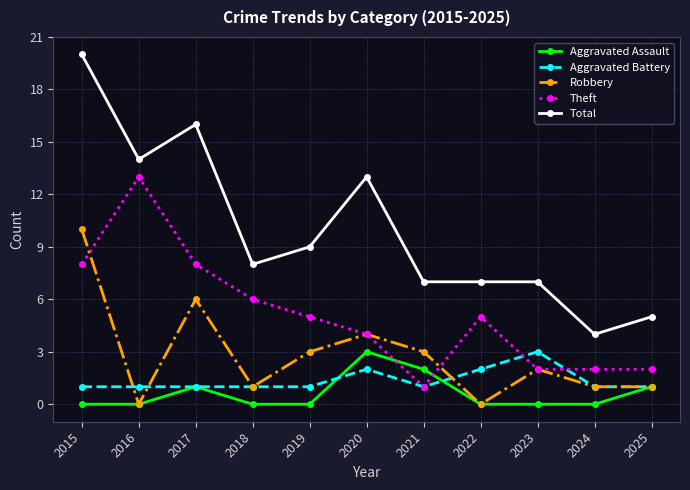

At which category does Theft reach its first local valley?

2021